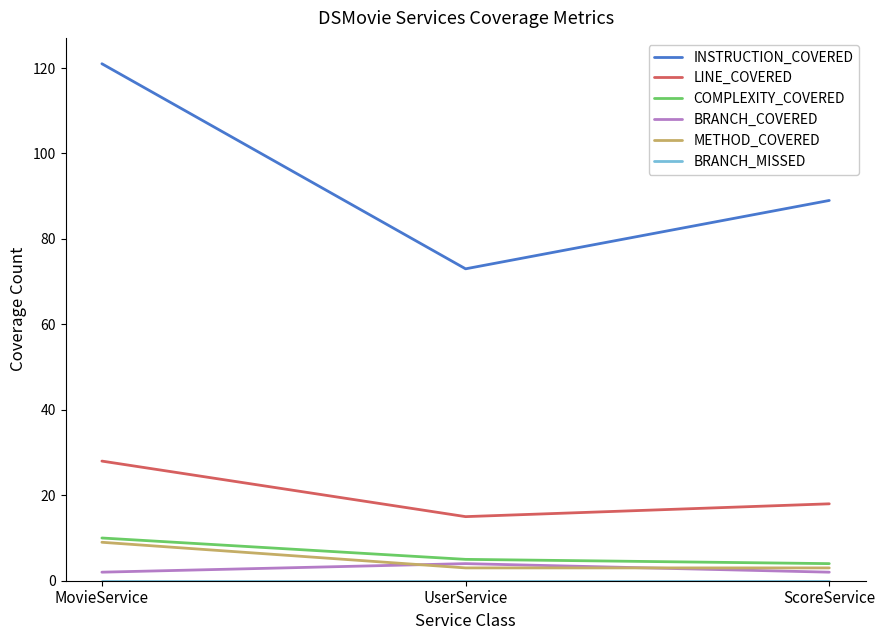

What is the approximate value of COMPLEXITY_COVERED at ScoreService?

4